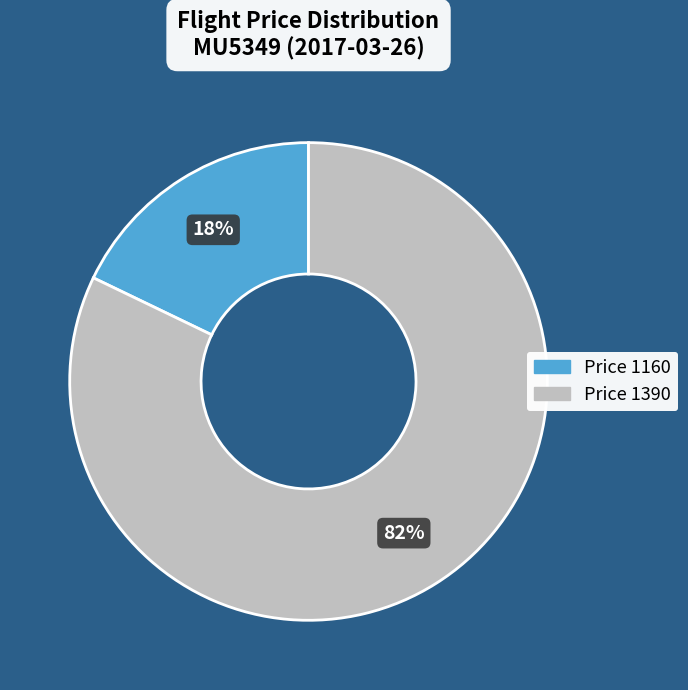

To the nearest percent, what portion does Price 1390 represent?

82%